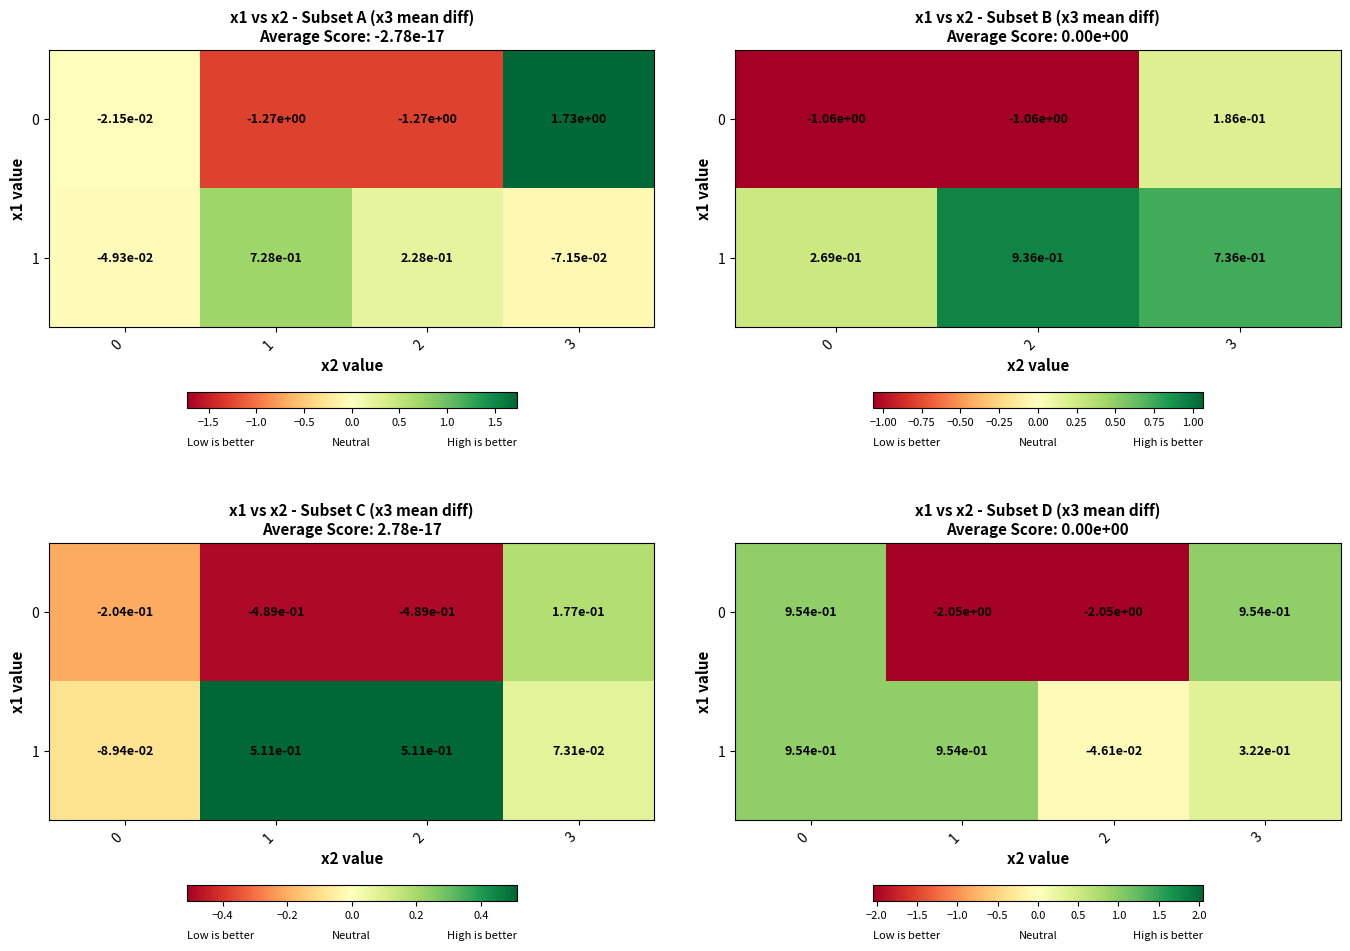

The value of row_0 at 1 is -2.0. True or false?

True